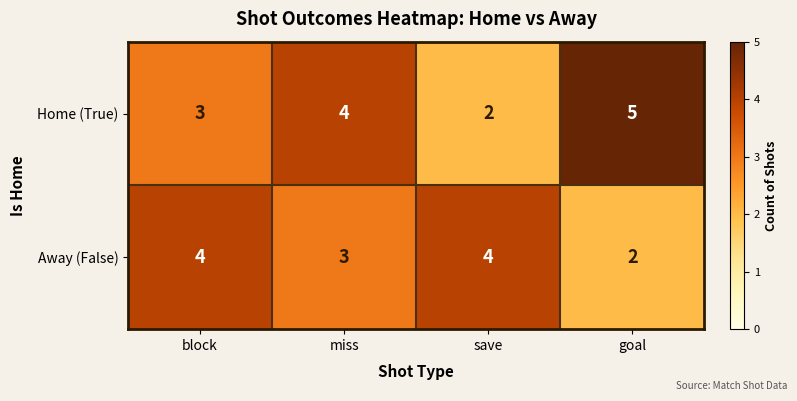

Which series has the largest total across all categories?

Home (True)